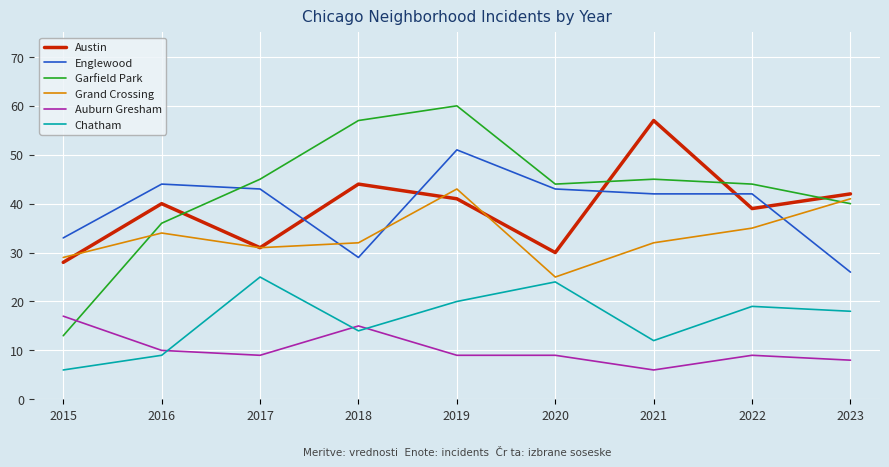

How many distinct data groups are displayed?

6